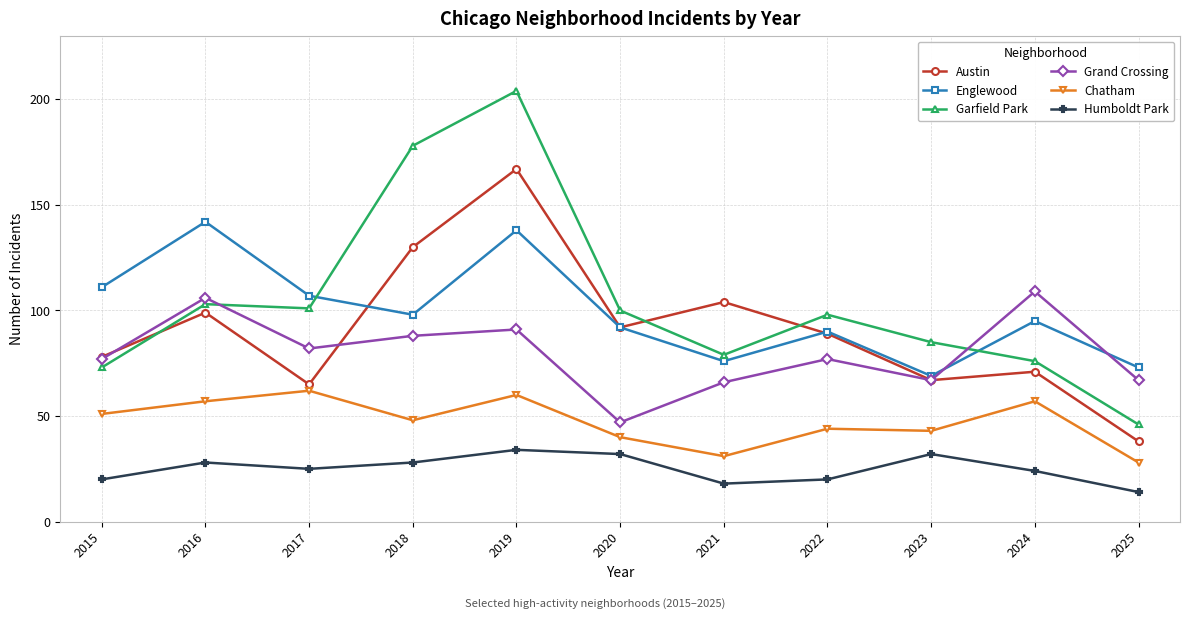

True or false: Chatham and Englewood cross at least once.

False